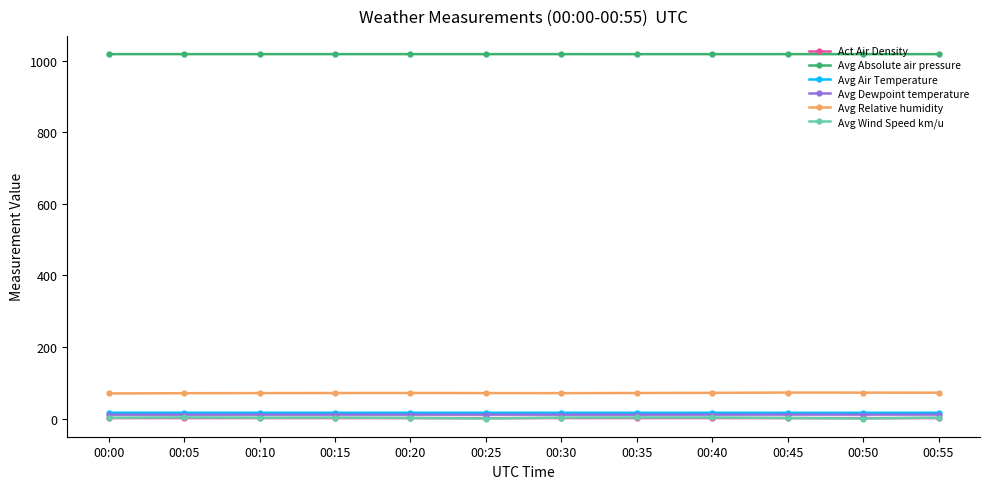

What is the value of the Avg Absolute air pressure point at the 7th from the left?

1018.0